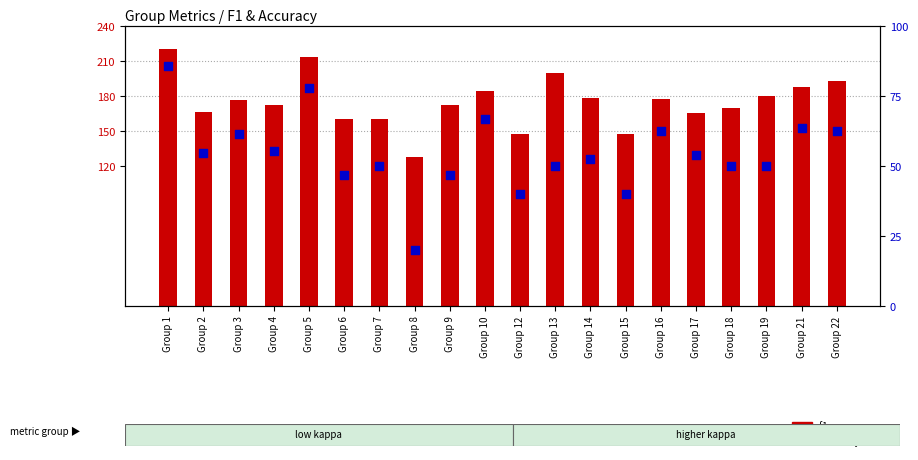

Is the value of f1 score at Group 21 greater than the value of accuracy % at Group 2?

Yes